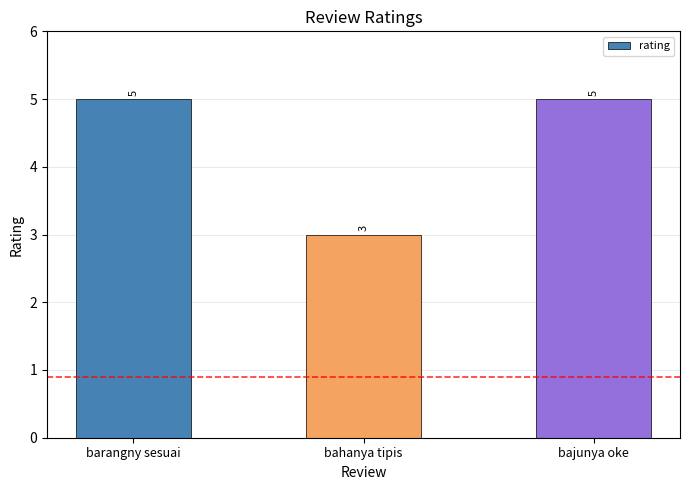

The chart shows a value of 1 at bahanya tipis. True or false?

False